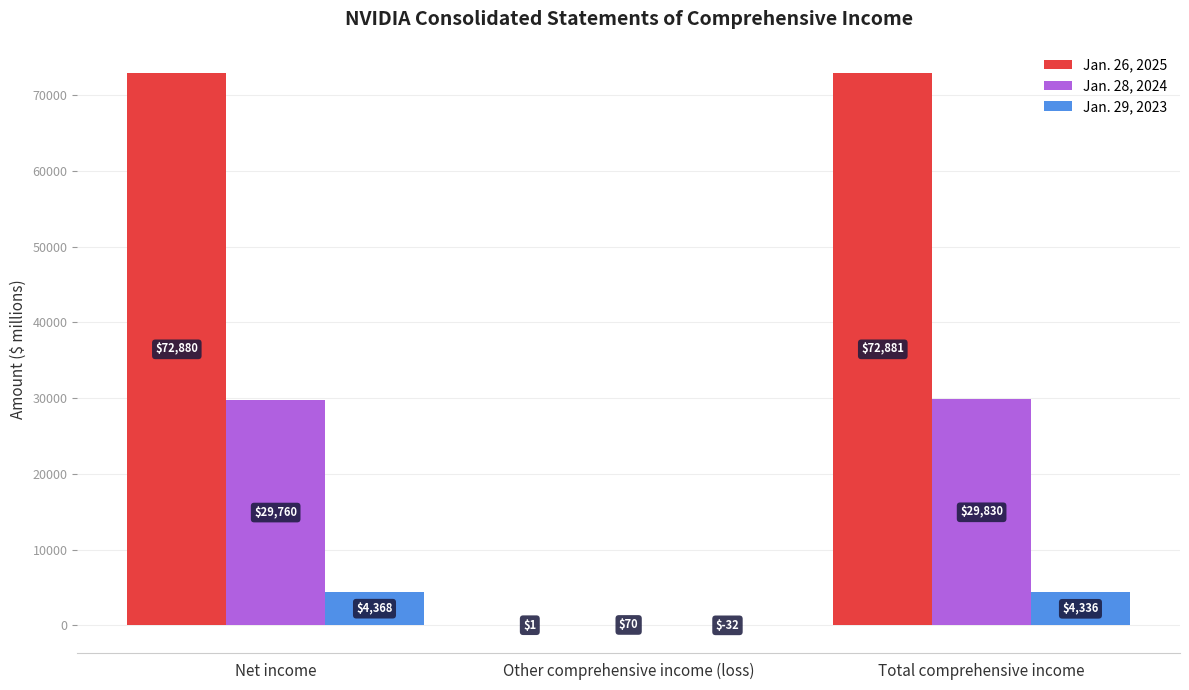

Which category has the highest value across all series?

Total comprehensive income